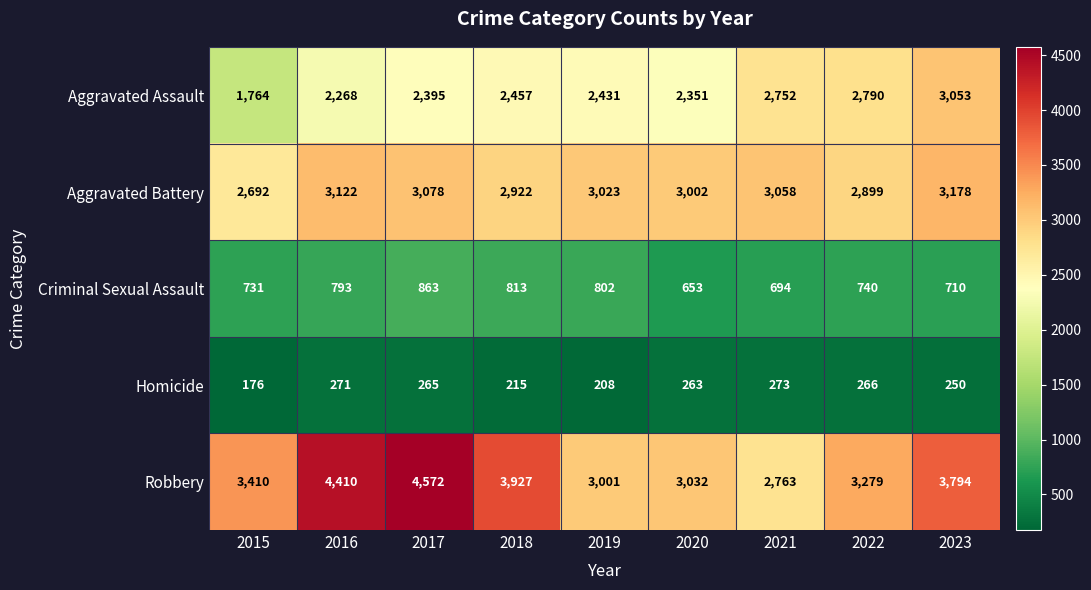

Rank the series at 2017 from highest to lowest value.

Robbery, Aggravated Battery, Aggravated Assault, Criminal Sexual Assault, Homicide